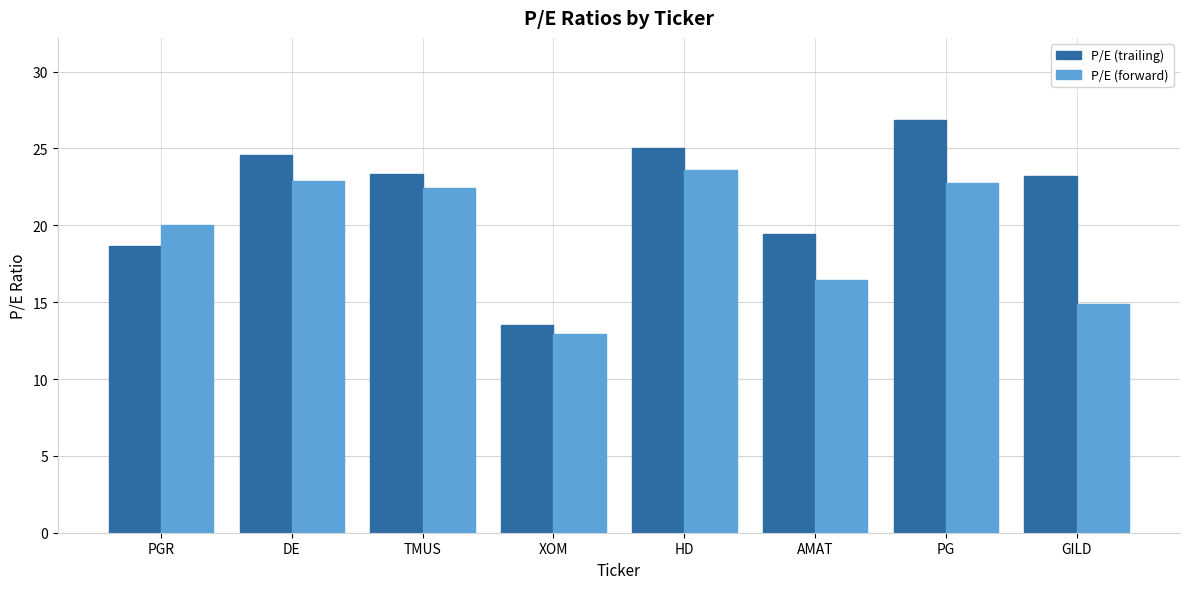

What is the difference between the second highest and second lowest values in the P/E (trailing) series?

6.3